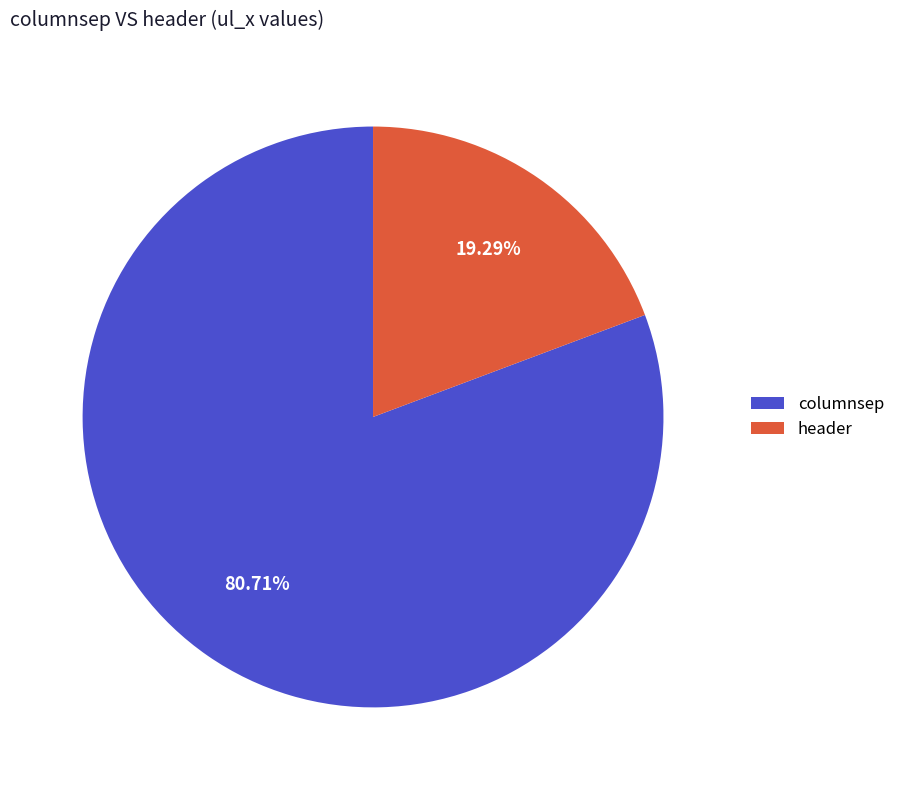

Rank the categories by value from lowest to highest.

header, columnsep